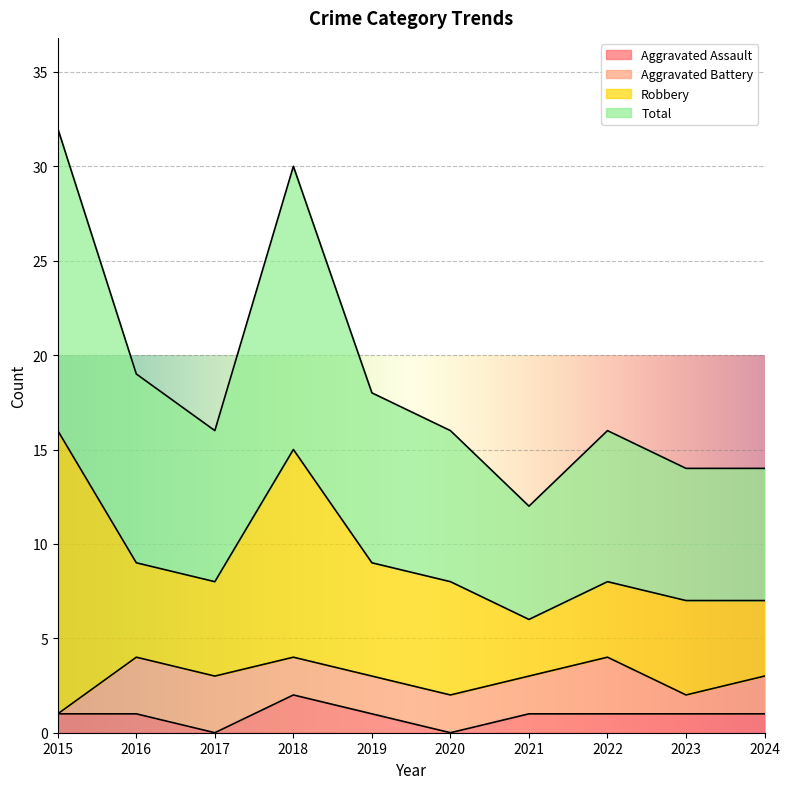

At which label does Aggravated Assault reach its peak?

2018